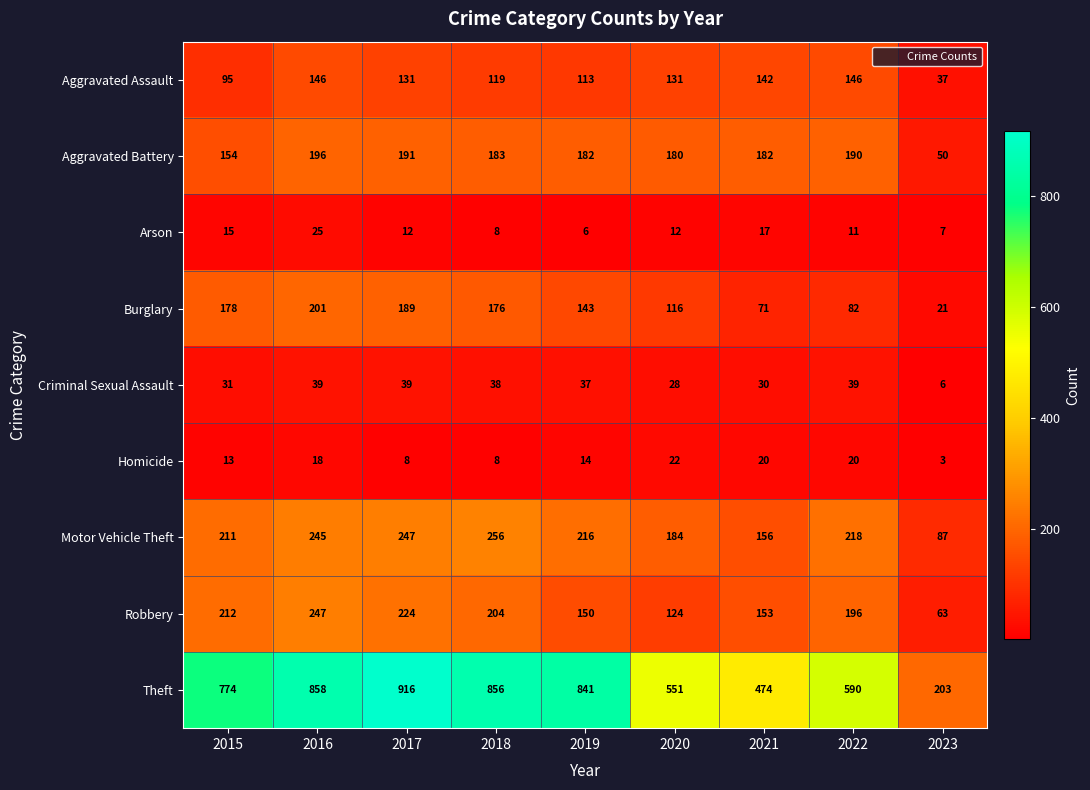

At which category is the sum across all series the highest?

2016